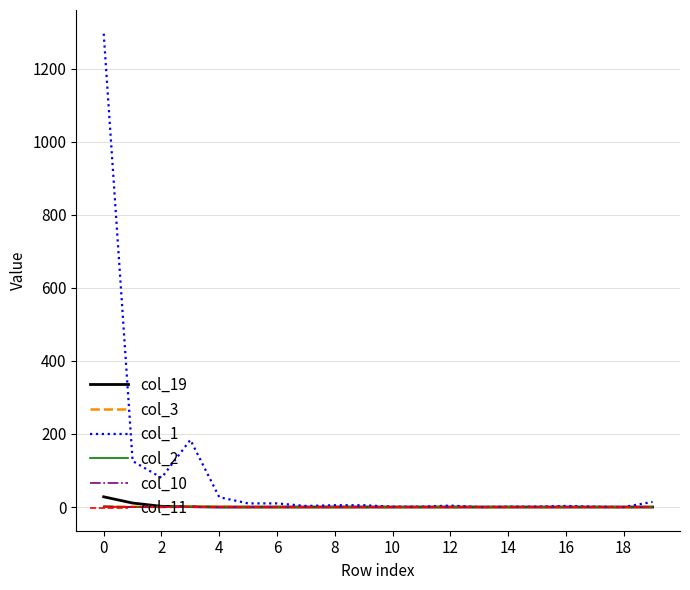

Which series has the largest total across all categories?

col_1